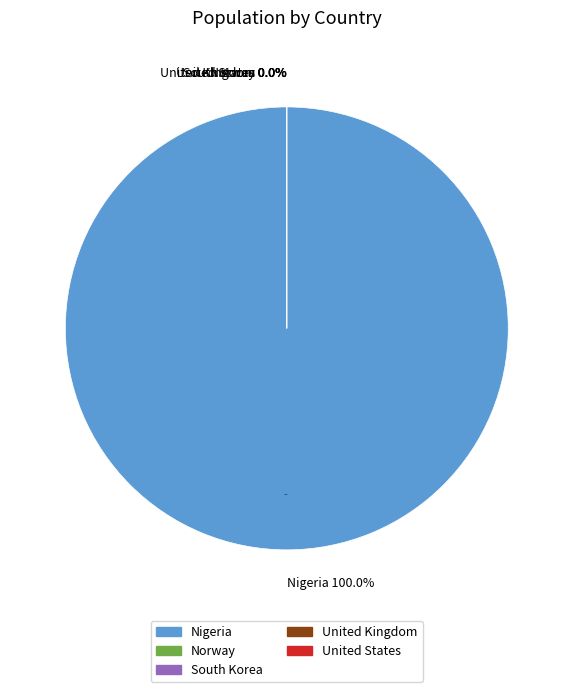

How many segments does this pie chart have?

5